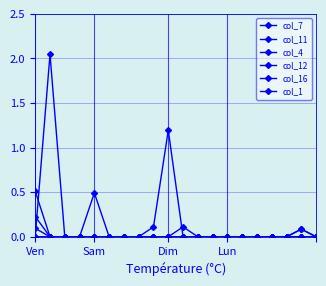

What is the difference between the maximum and minimum values in the col_12 series?

0.1